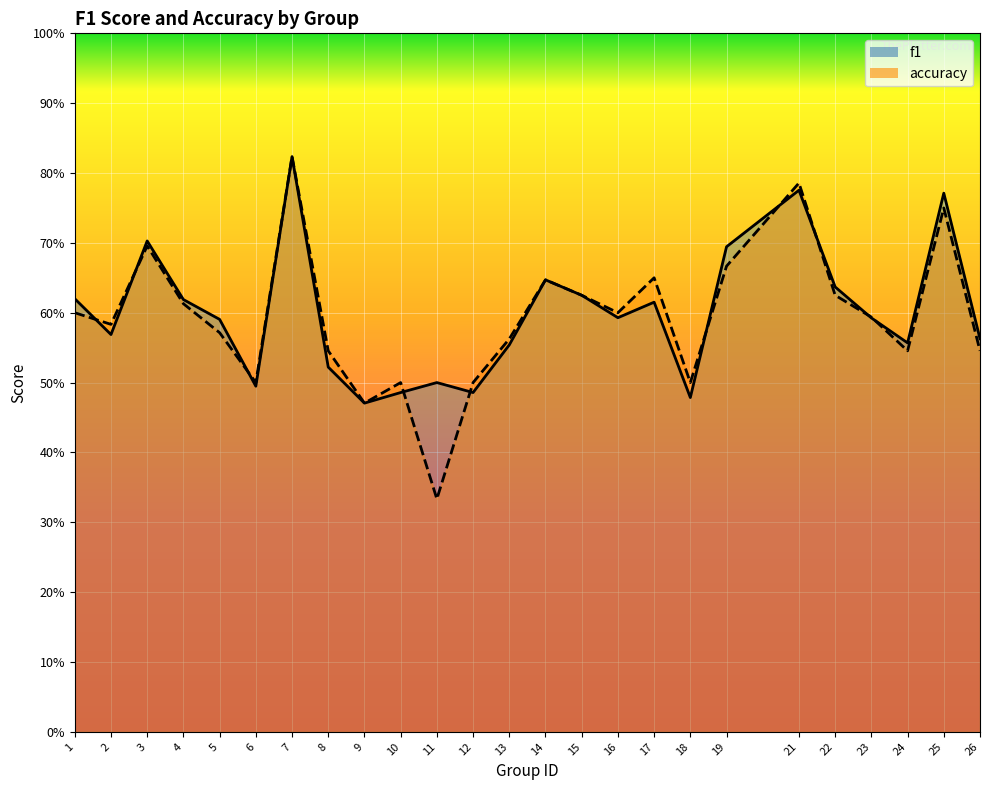

What is the sum of all f1 values?

15.0